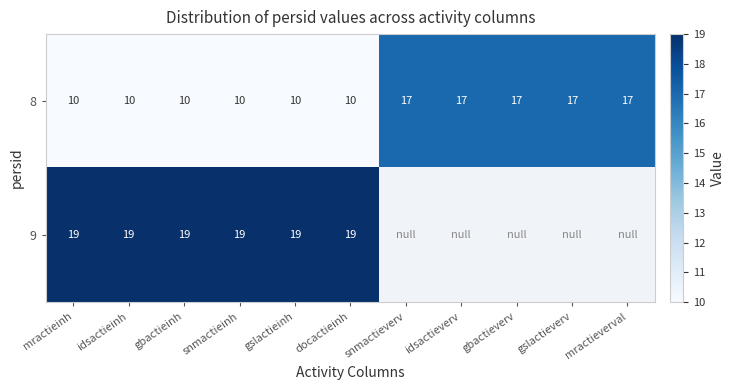

What value does the 8 series have at idsactieverv?

17